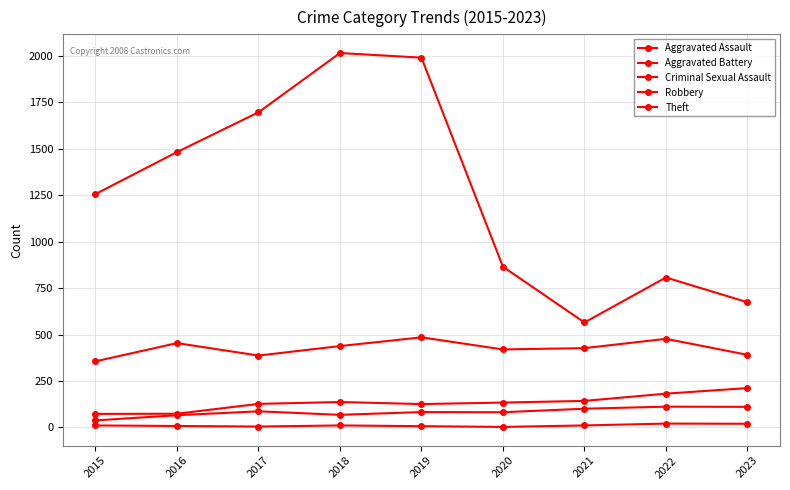

True or false: Theft and Aggravated Assault intersect in this chart.

False